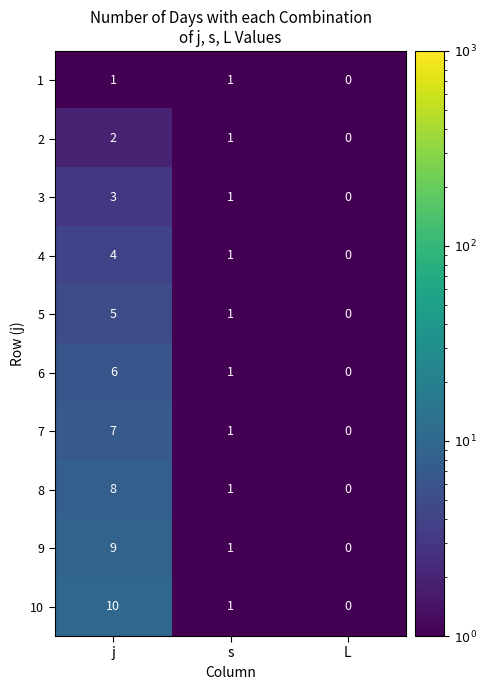

What is the smallest value displayed?

0